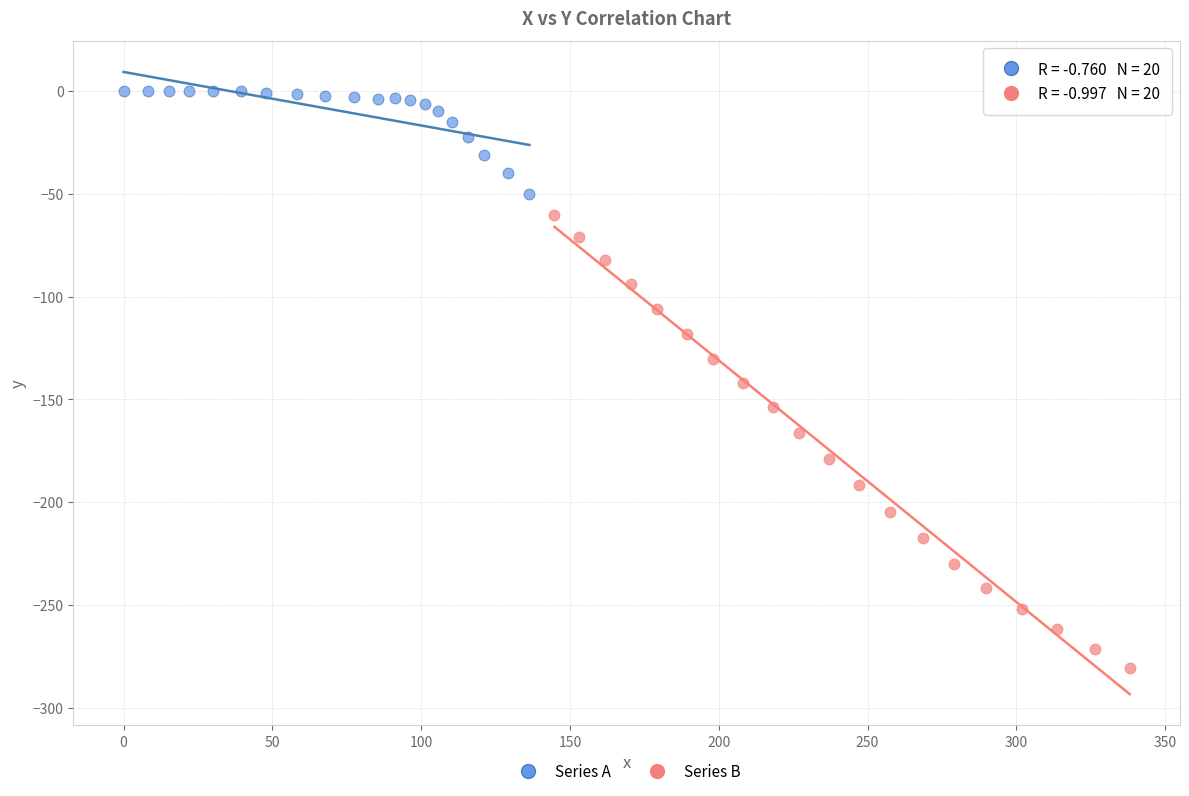

Which series contains the lowest Y value?

Series B